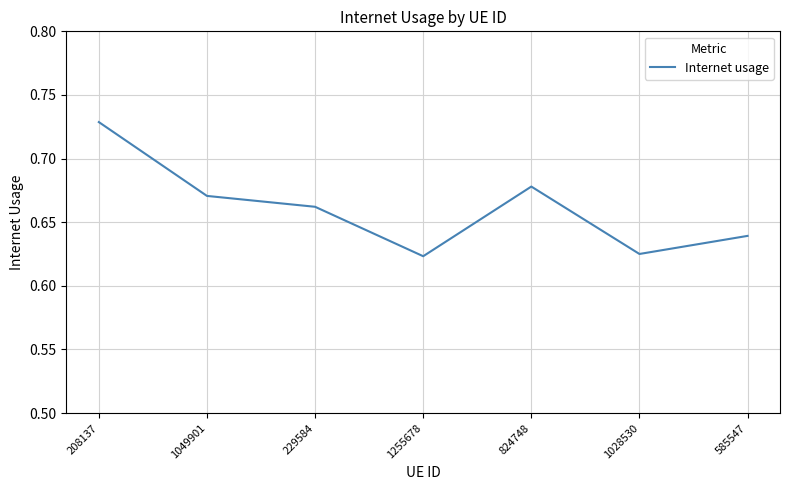

How many lines are shown in the chart?

1